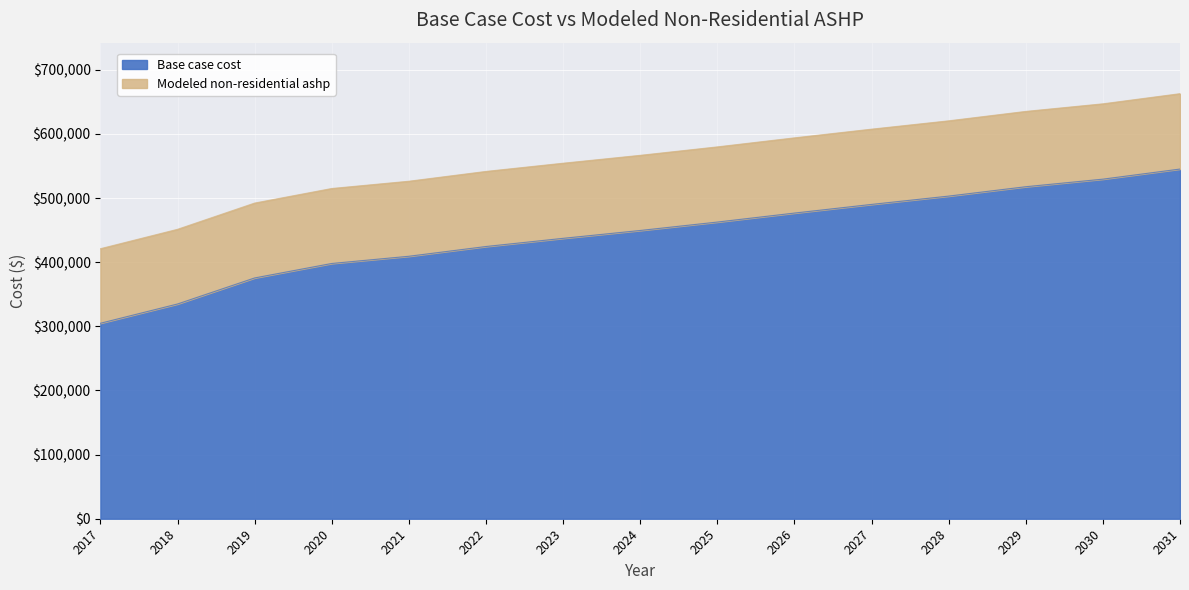

What is the value of the Modeled non-residential ashp point at the 1st from the left?

421026.8